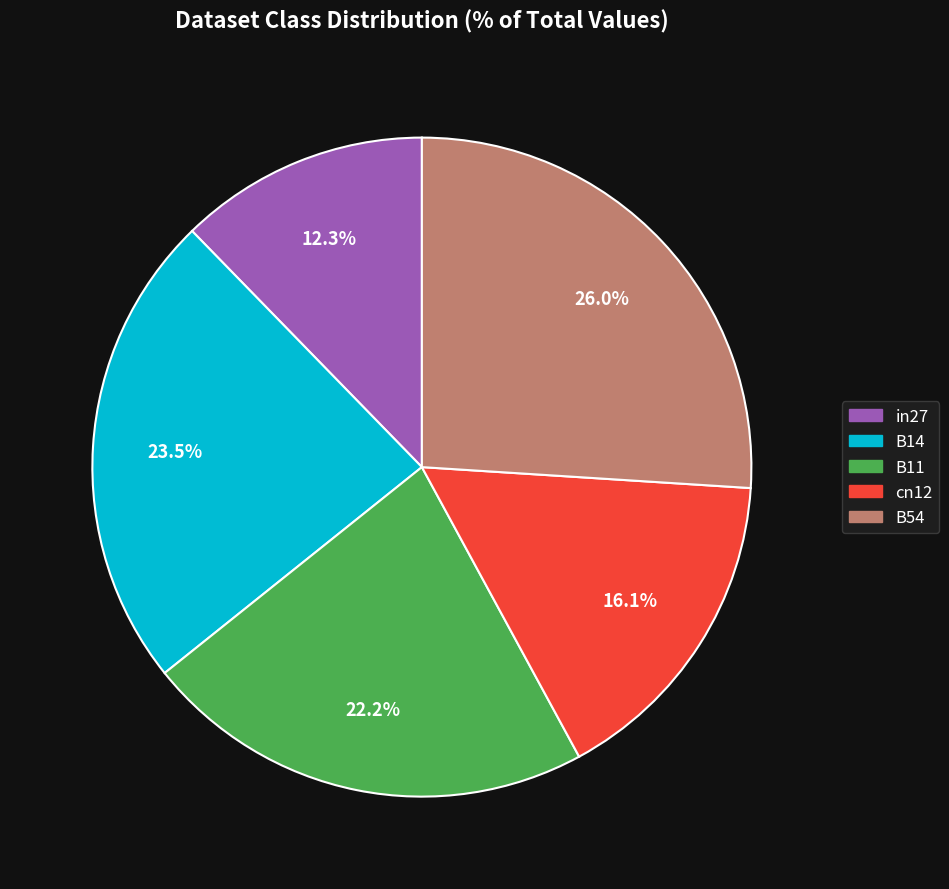

Count the number of slices in the pie.

5